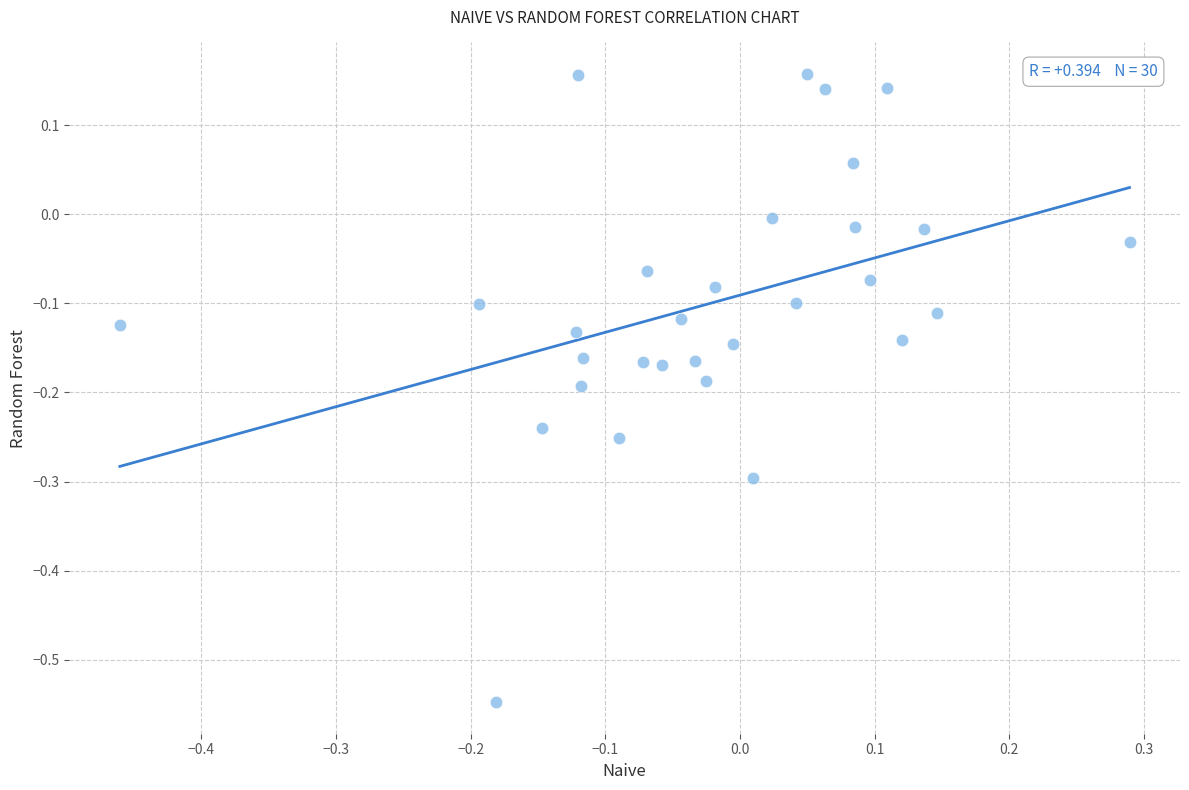

What is the range of X values (max minus min)?

0.7